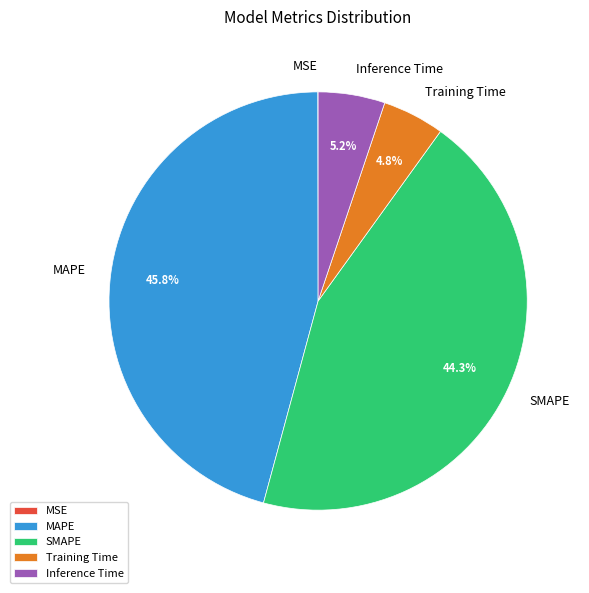

Which category has the biggest portion of the pie?

MAPE